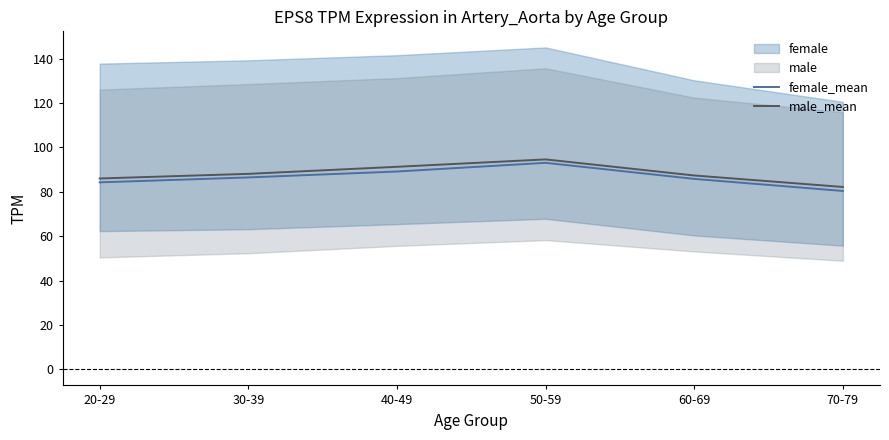

True or false: male_mean and female_mean intersect in this chart.

False